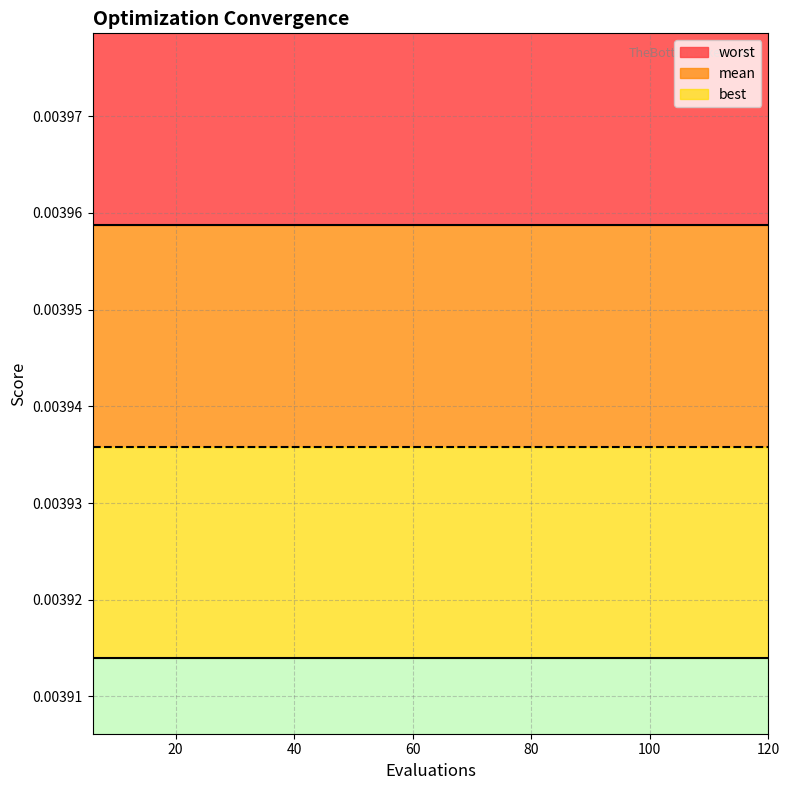

Between 30 and 84, which series saw the biggest shift?

mean